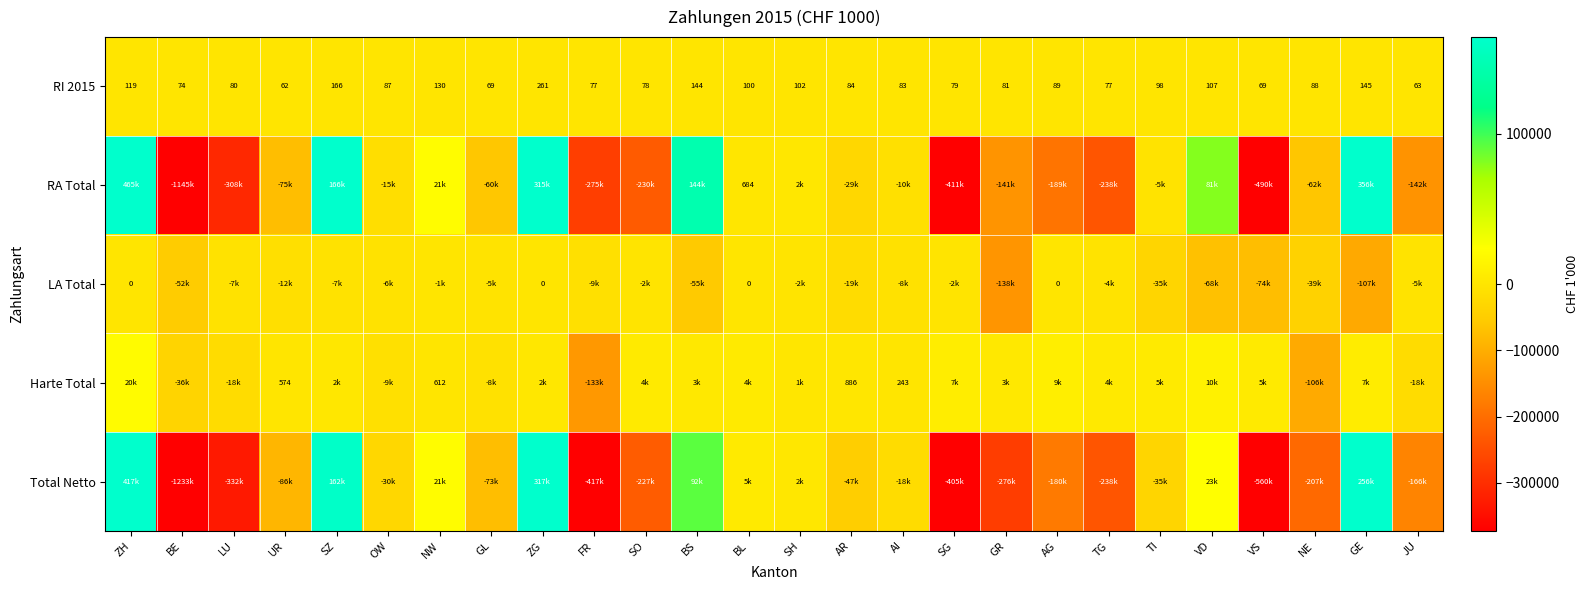

Is the value of RI 2015 at TG greater than the value of LA Total at ZH?

Yes